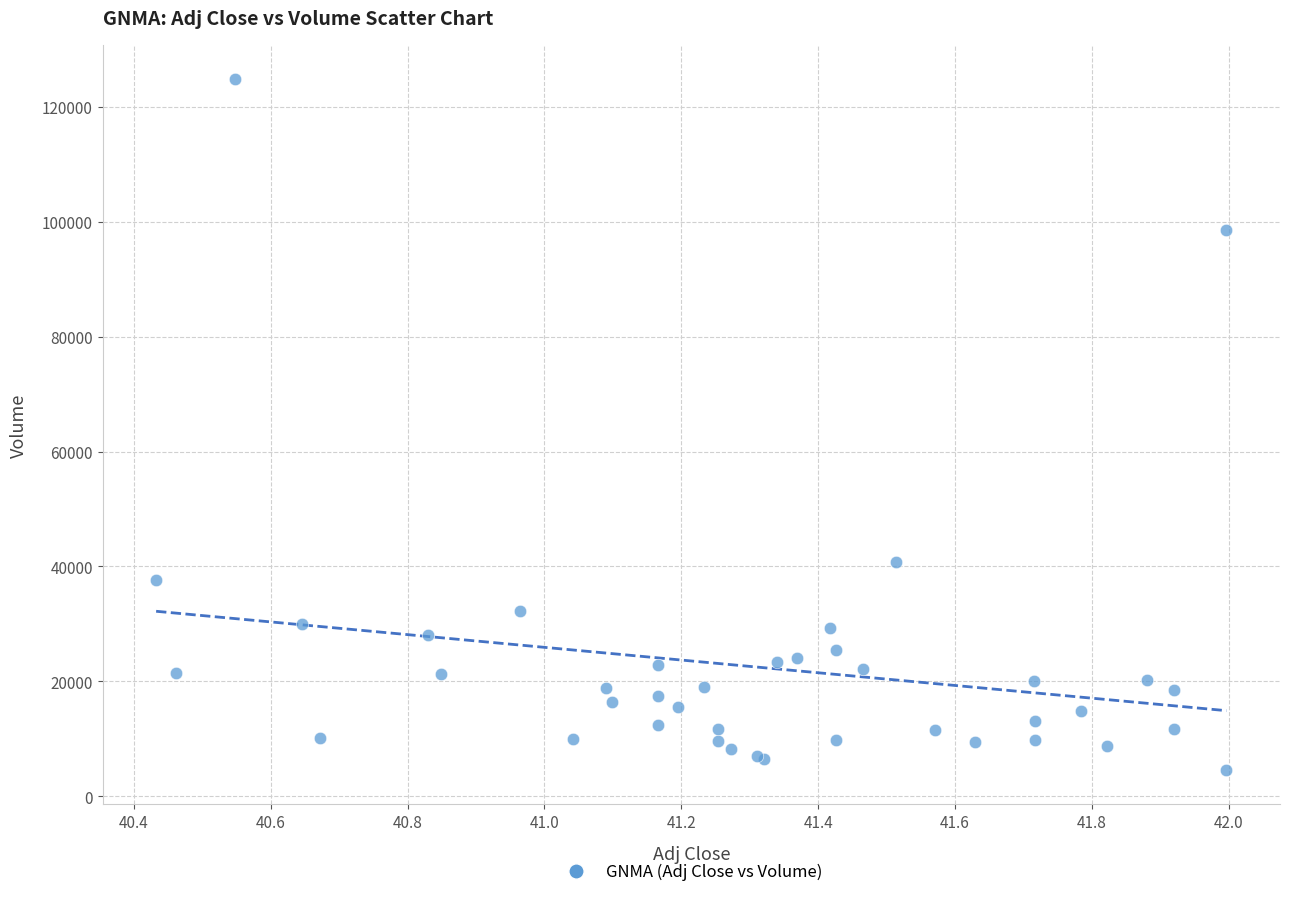

What Y value in the scatter plot is closest to 64700?

40800